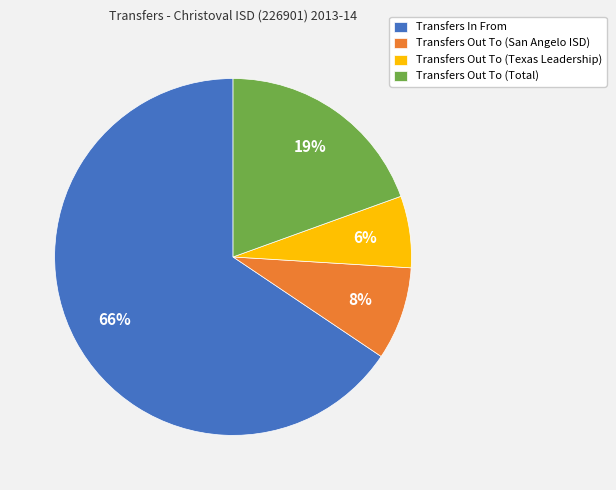

To the nearest percent, what is the difference between the Transfers Out To (Texas Leadership) and Transfers Out To (San Angelo ISD) slice percentages?

2%